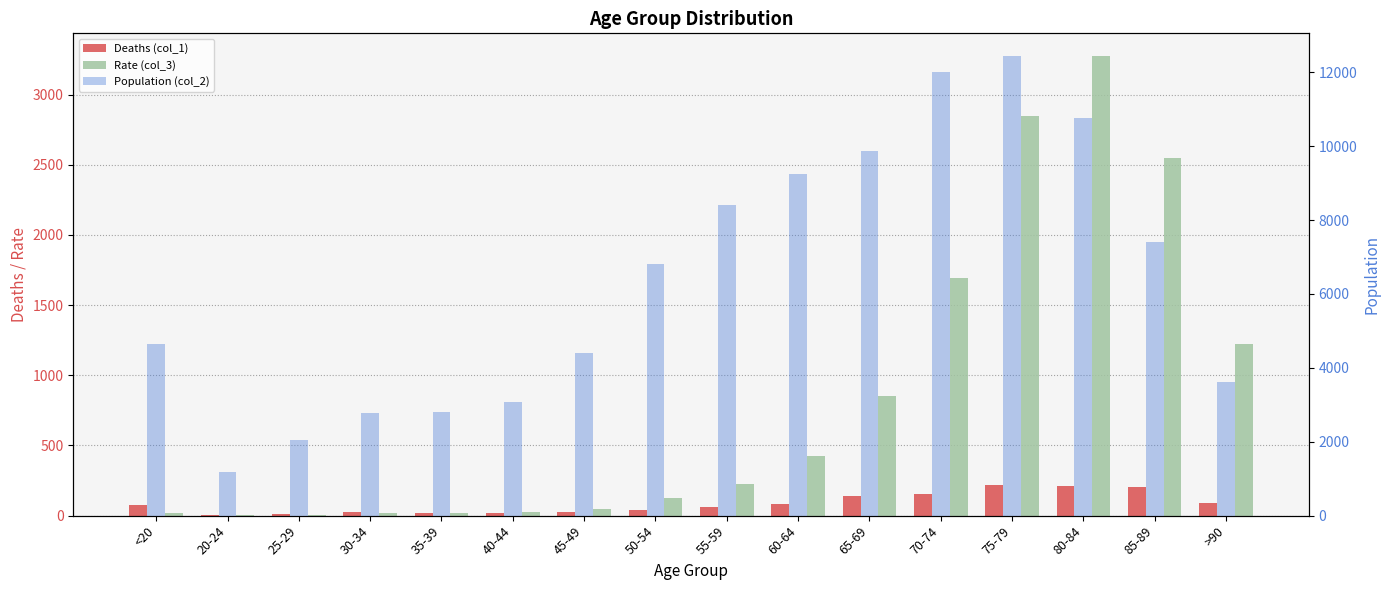

Reading left to right, extract all data points from this chart.

Deaths (col_1): <20=77	20-24=5	25-29=14	30-34=27	35-39=17	40-44=20	45-49=23	50-54=39	55-59=59	60-64=84	65-69=137	70-74=153	75-79=220	80-84=209	85-89=206	>90=93
Rate (col_3): <20=18	20-24=4	25-29=3	30-34=17	35-39=18	40-44=24	45-49=47	50-54=126	55-59=227	60-64=426	65-69=850	70-74=1690	75-79=2848	80-84=3273	85-89=2548	>90=1224
Population (col_2): <20=4641	20-24=1191	25-29=2038	30-34=2765	35-39=2814	40-44=3078	45-49=4396	50-54=6803	55-59=8400	60-64=9236	65-69=9883	70-74=12018	75-79=12434	80-84=10764	85-89=7417	>90=3604